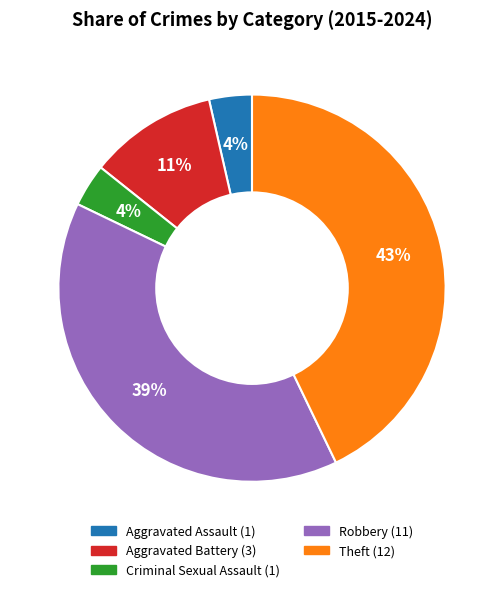

What is the largest slice in the pie chart?

Theft